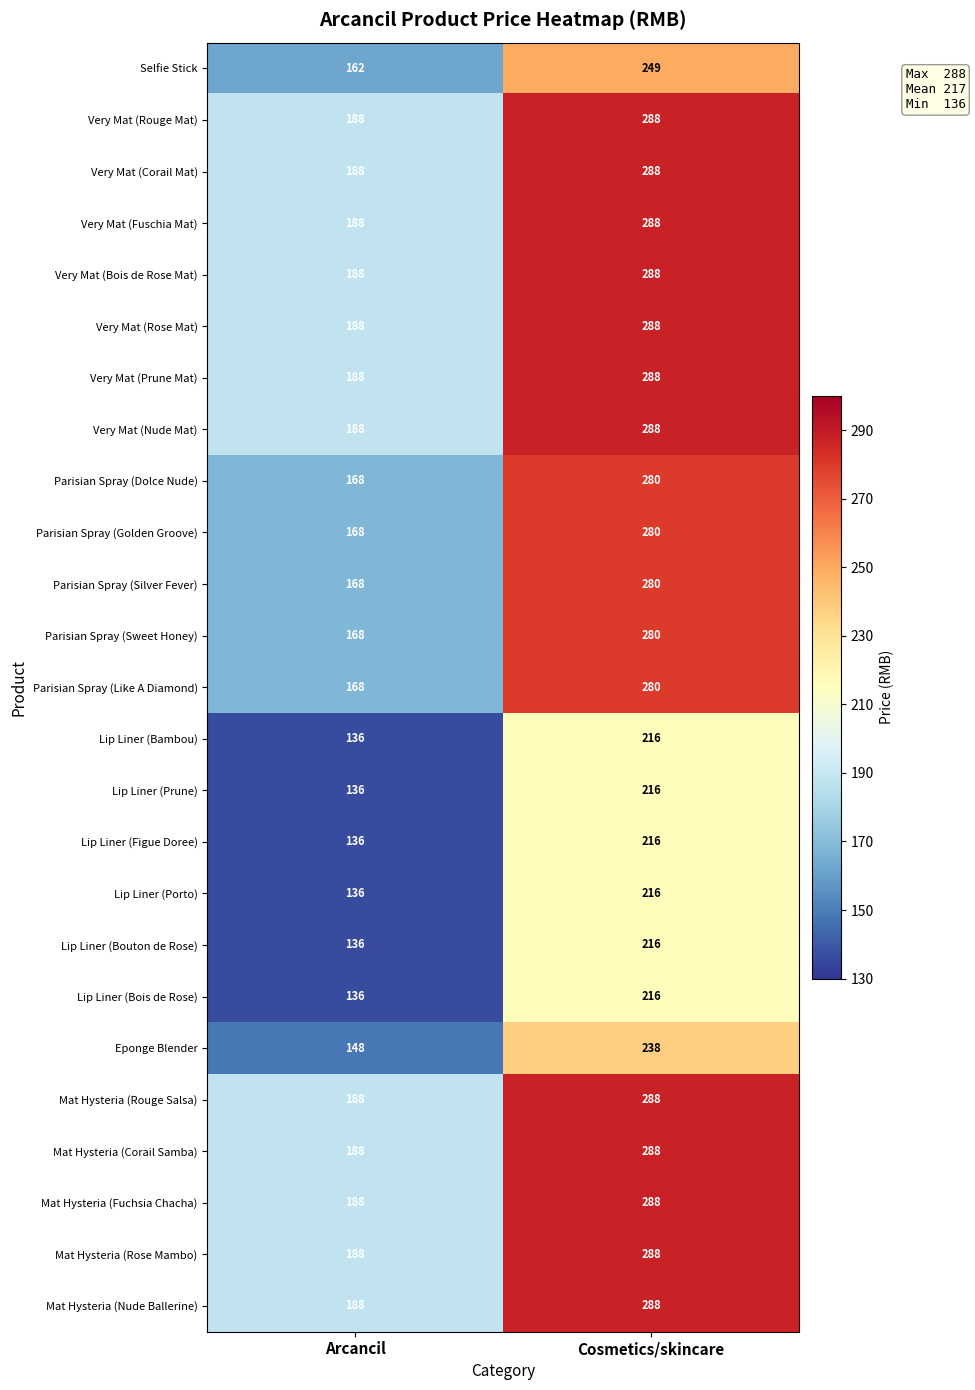

What is the spread (max minus min) of values at Cosmetics/skincare?

72